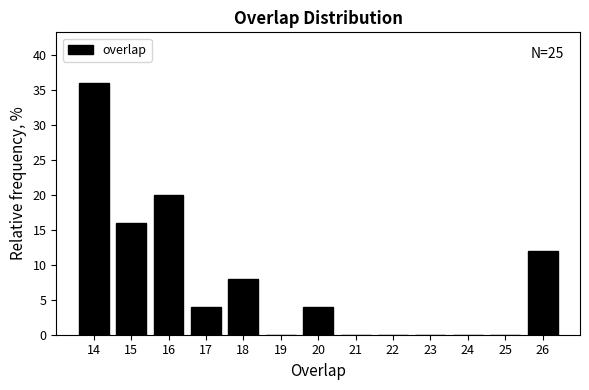

Which range on the x-axis has the tallest bar?

13.5 to 14.5